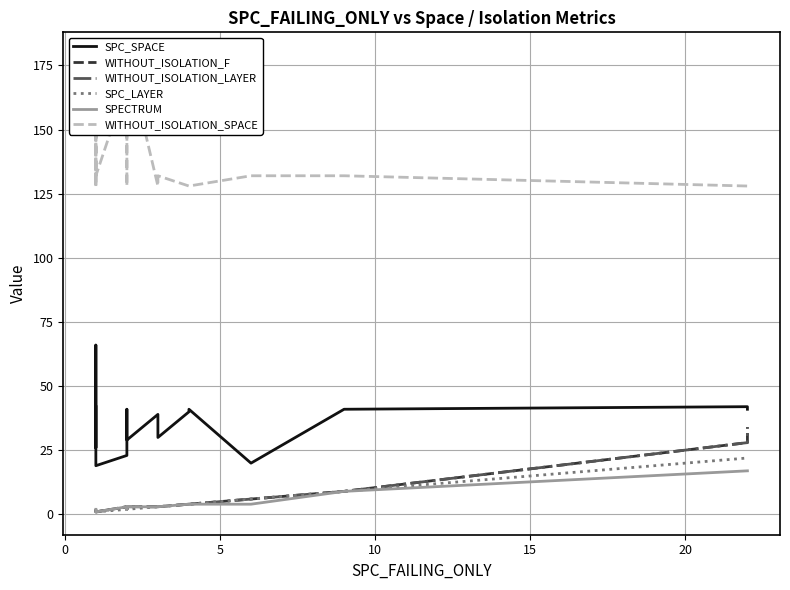

What is the minimum value for SPC_LAYER?

1